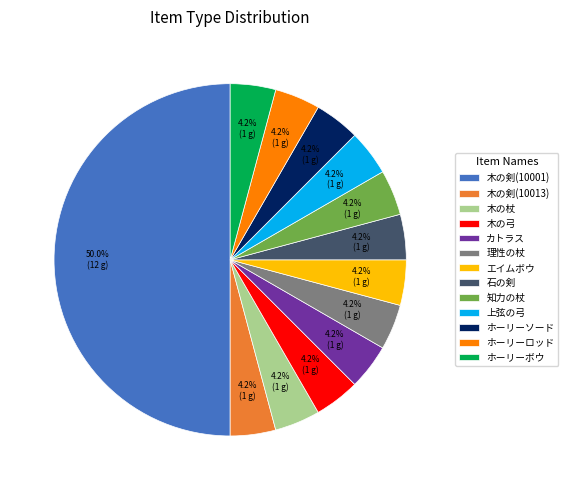

What percentage is the 木の剣(10013) slice, to the nearest percent?

4%